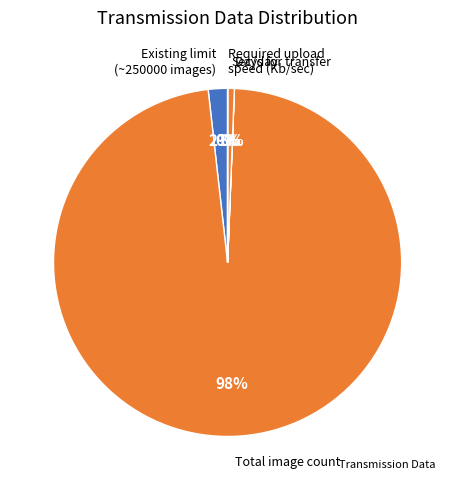

What is the smallest slice in the pie chart?

Days for transfer